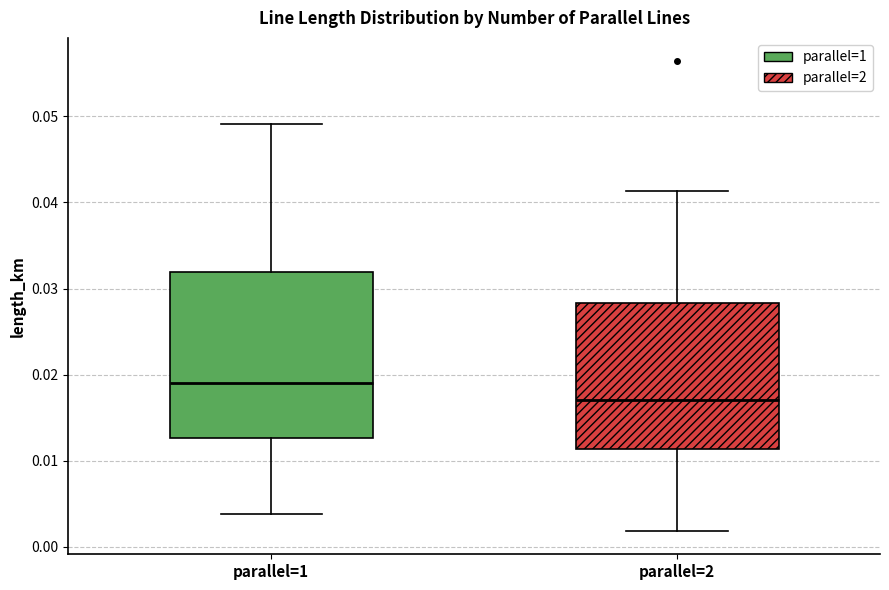

Reading left to right, transcribe this box plot: for each box, give where its median line is, the range the box spans, and where its two whiskers end, as read against the y-axis. The values are not printed on the chart, so give them approximately, as read against the axis.

parallel=1: median 0.019, box 0.013 to 0.032, whiskers 0.004 to 0.049
parallel=2: median 0.017, box 0.011 to 0.028, whiskers 0.002 to 0.041